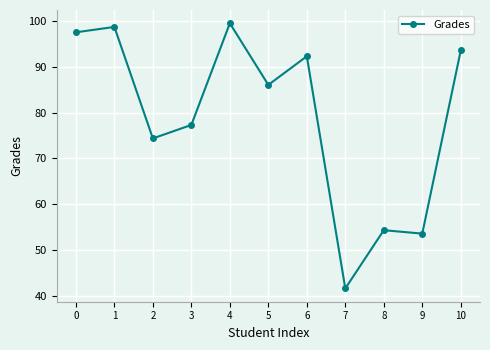

What is the sum of all values?

868.7